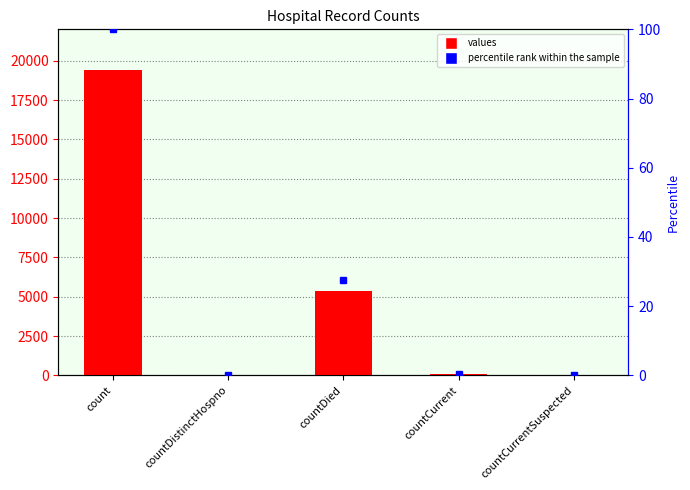

Reading left to right, transcribe all the data shown in this chart.

count=19420	countDistinctHospno=38	countDied=5357	countCurrent=60	countCurrentSuspected=0